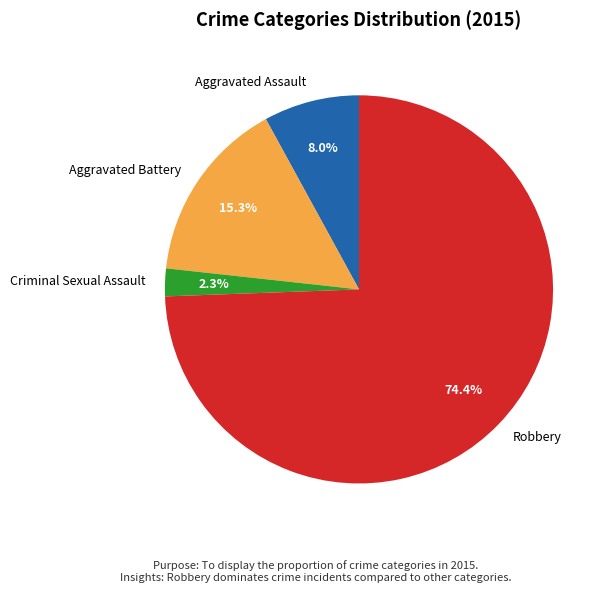

How many slices are in this pie chart?

4